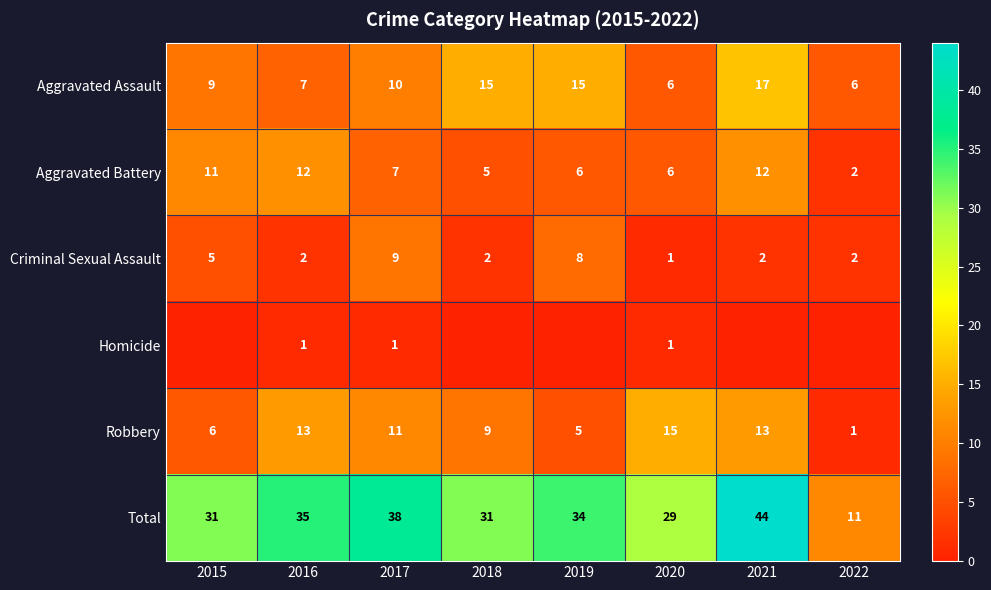

What value does the Total series have at 2020?

29